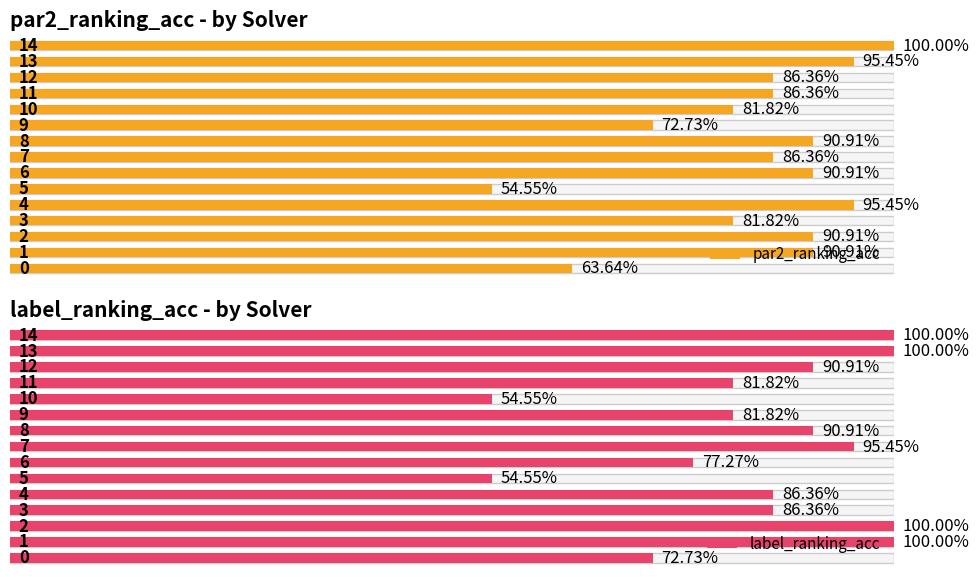

True or false: label_ranking_acc has a value of 0.7 at 1.

False